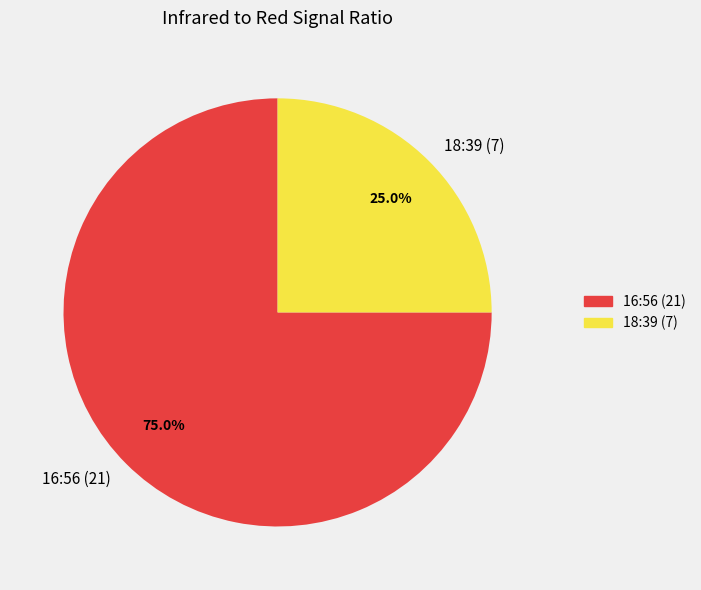

Is the sum of 16:56 (21) and 18:39 (7) greater than half?

Yes